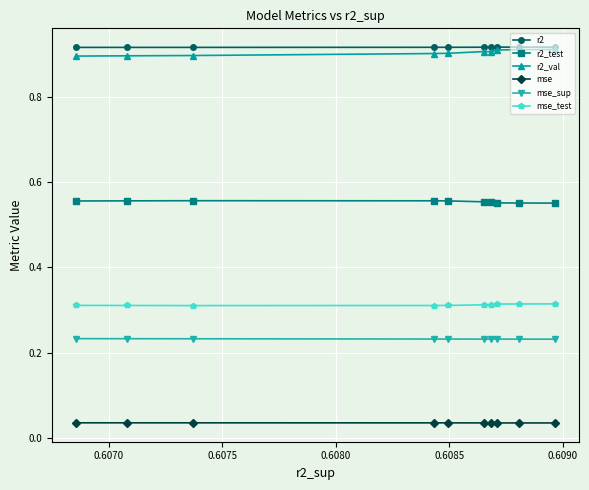

Is this an area chart (filled region under the line)?

No